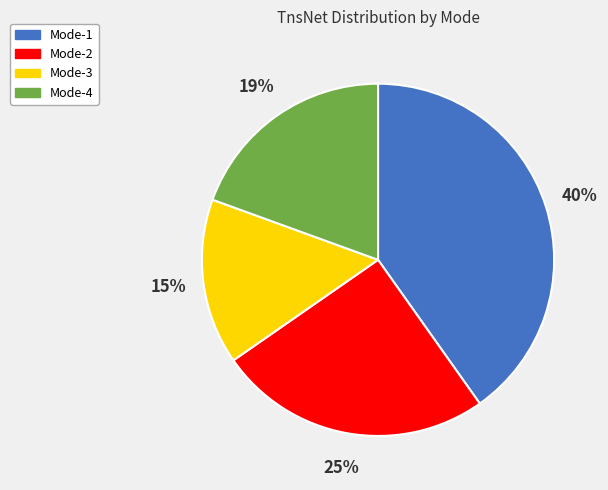

True or false: Mode-1 accounts for 40% of the total.

True